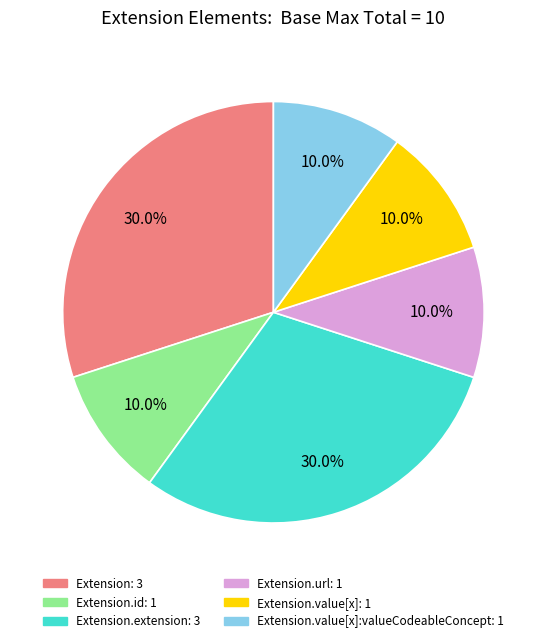

Is there a majority slice in this chart?

No